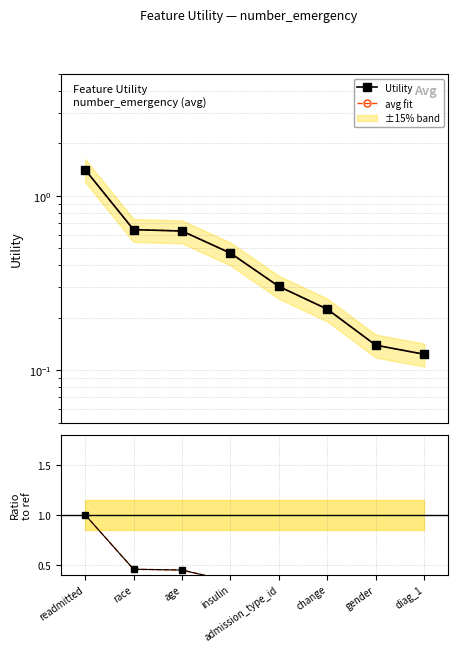

Between insulin and age, which is larger?

age